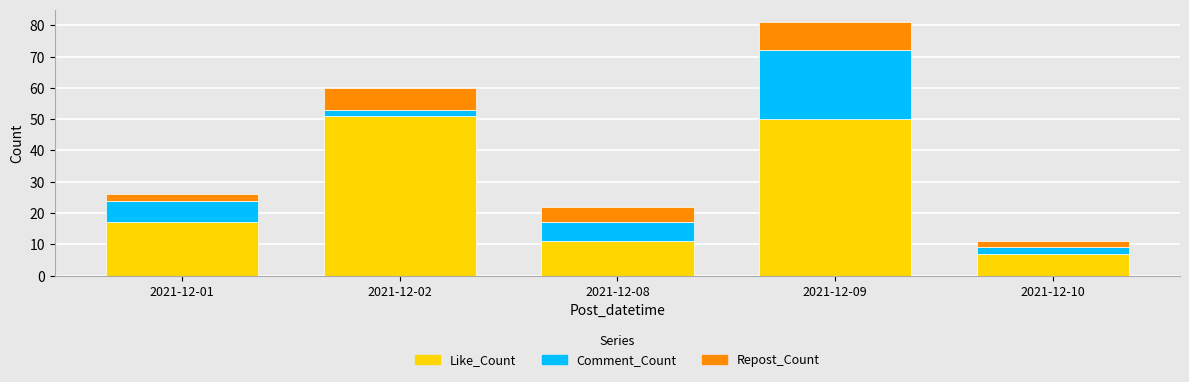

What is the lowest value of the Like_Count series?

7